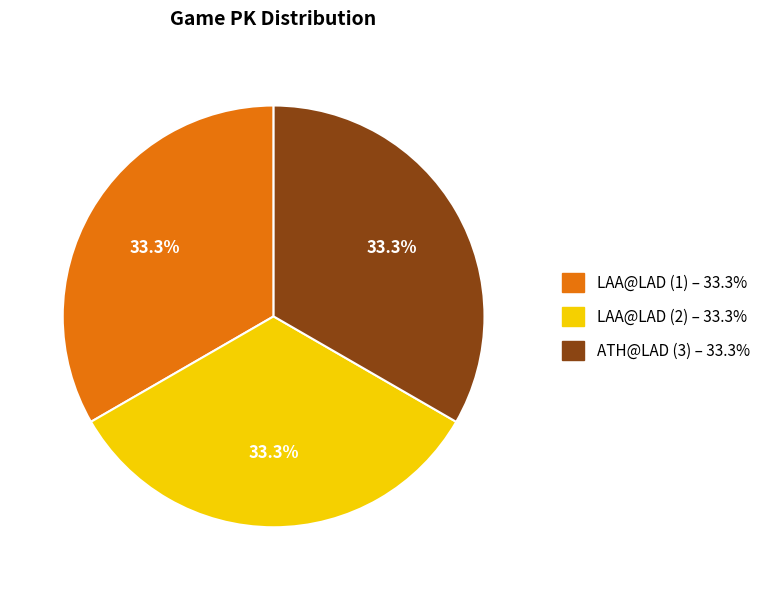

To the nearest percent, what is the combined percentage of LAA@LAD (2) and ATH@LAD (3)?

67%